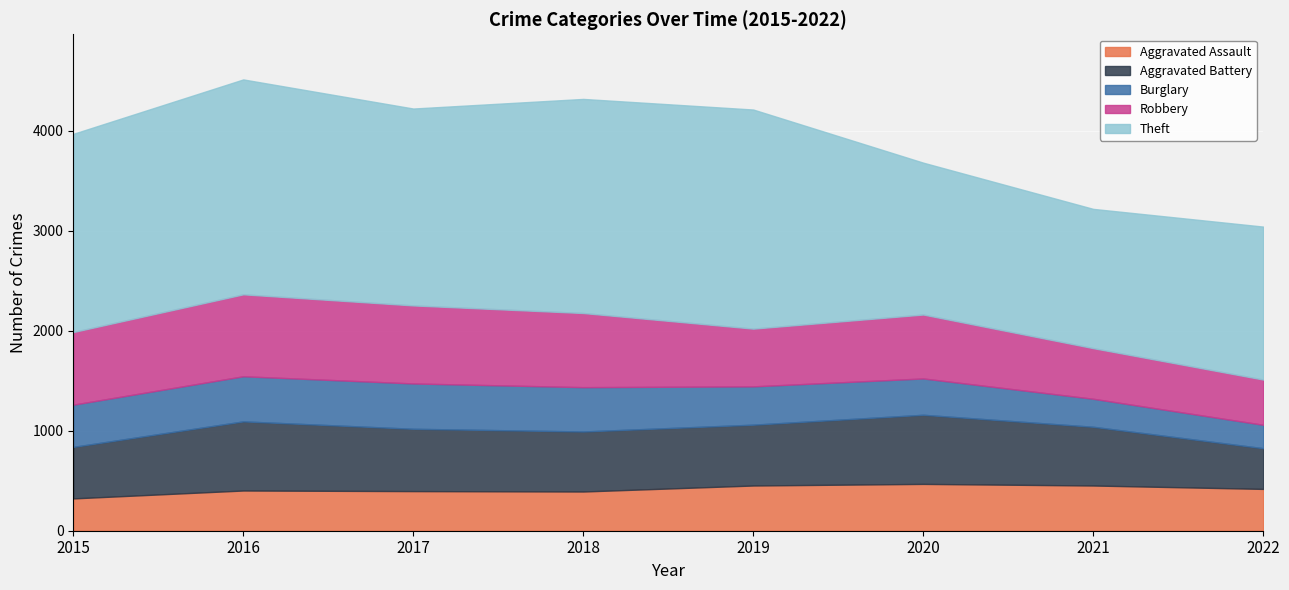

Is the value of Robbery at 2015 greater than the value of Theft at 2015?

No